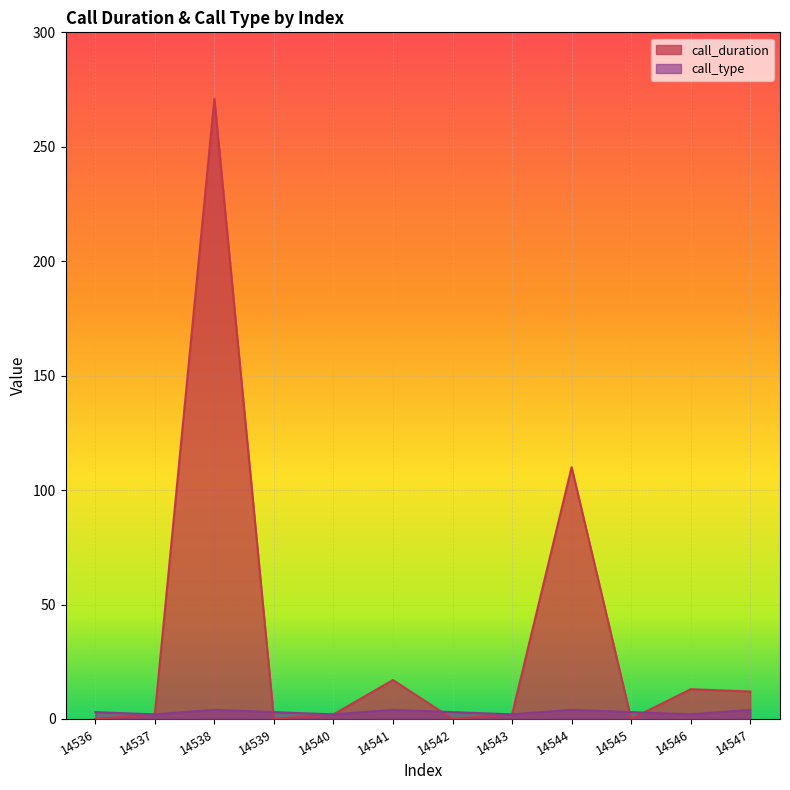

Reading right to left, extract all data points from this chart.

call_duration: 12	13	0	110	2	0	17	2	0	271	2	0
call_type: 4	2	3	4	2	3	4	2	3	4	2	3